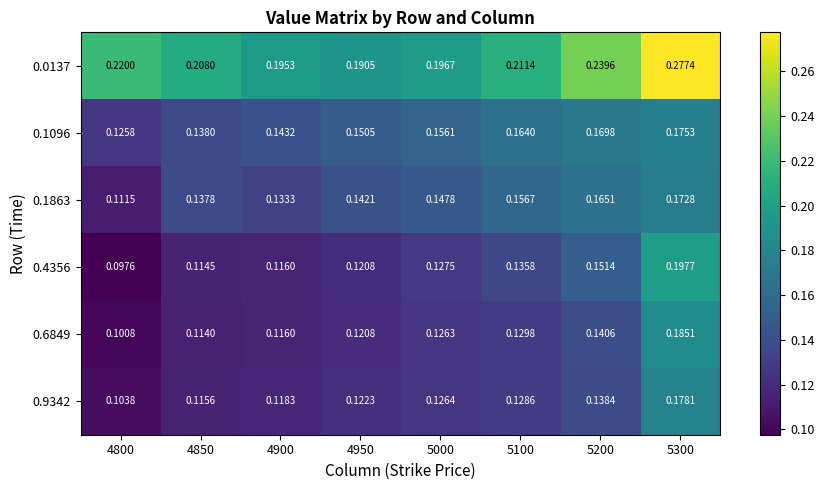

Is the value of 0.1096 at 5200 greater than the value of 0.1863 at 4800?

Yes